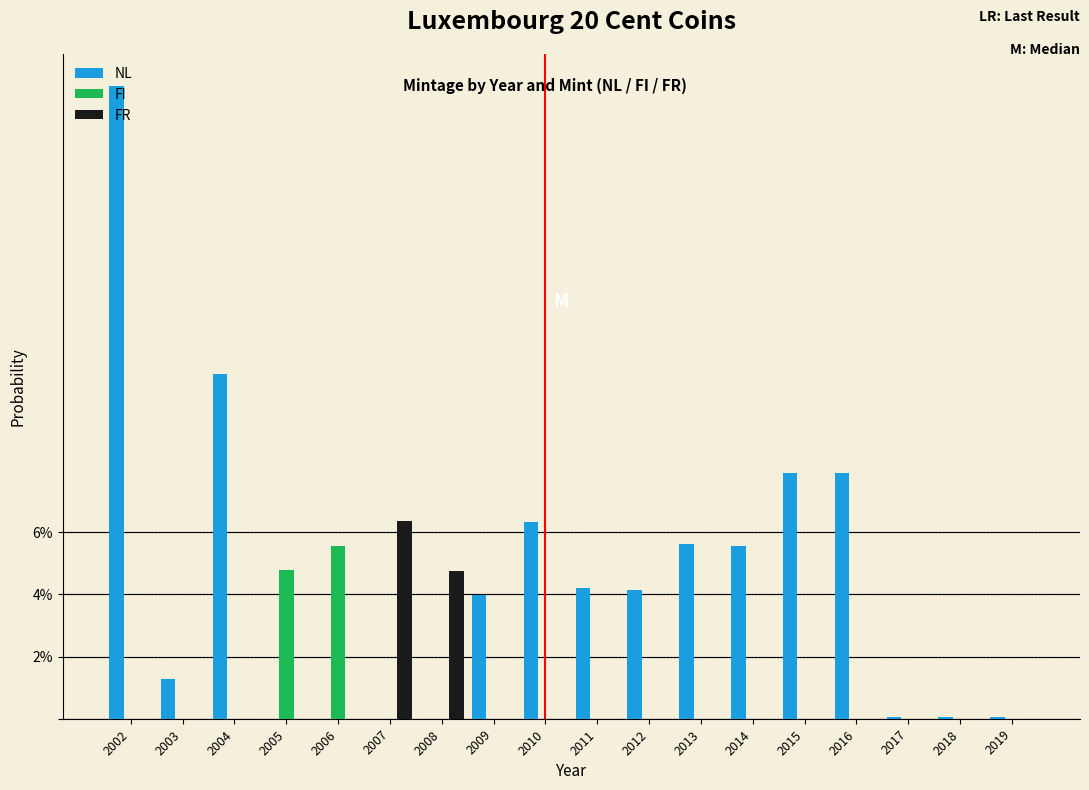

Where is NL nearest to the value 10?

2004